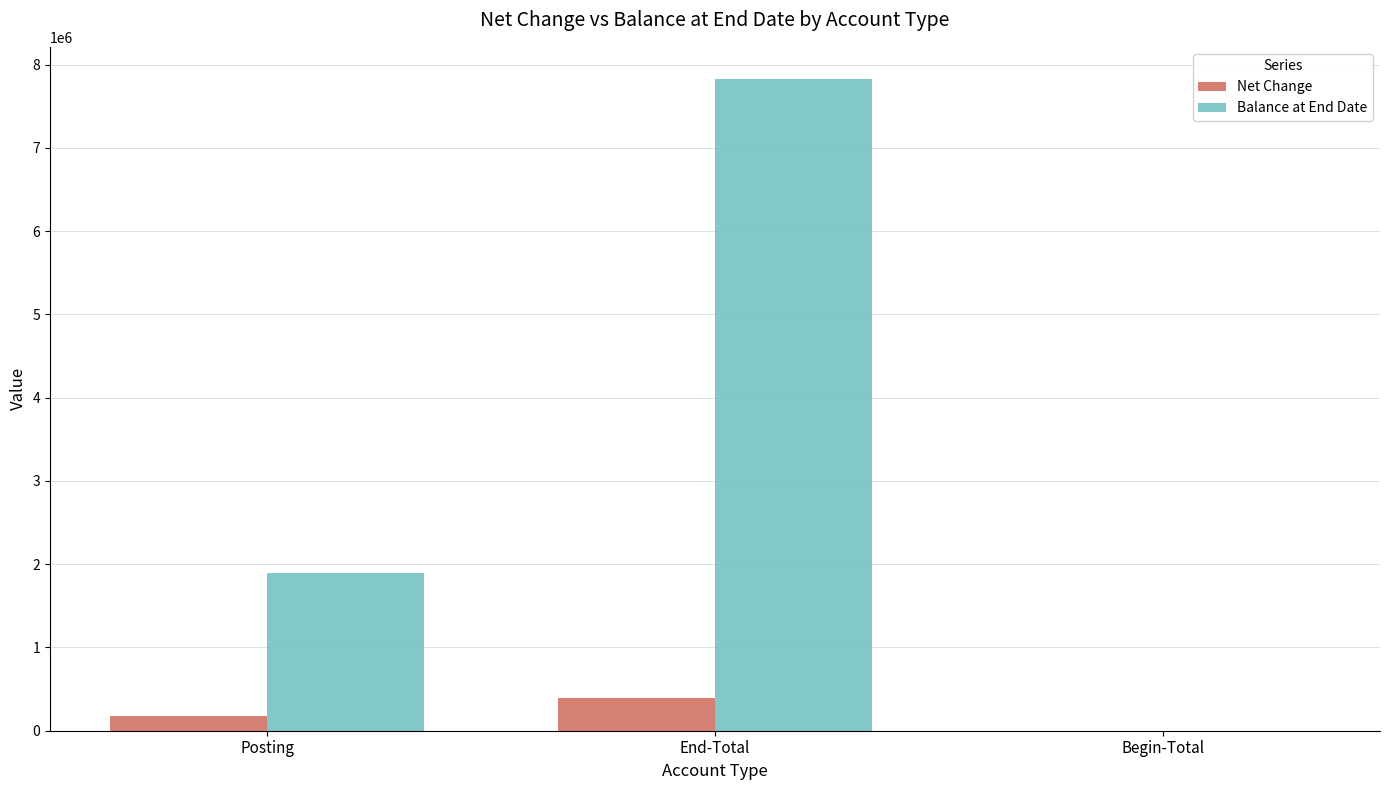

How many positive values does the Net Change series have?

2